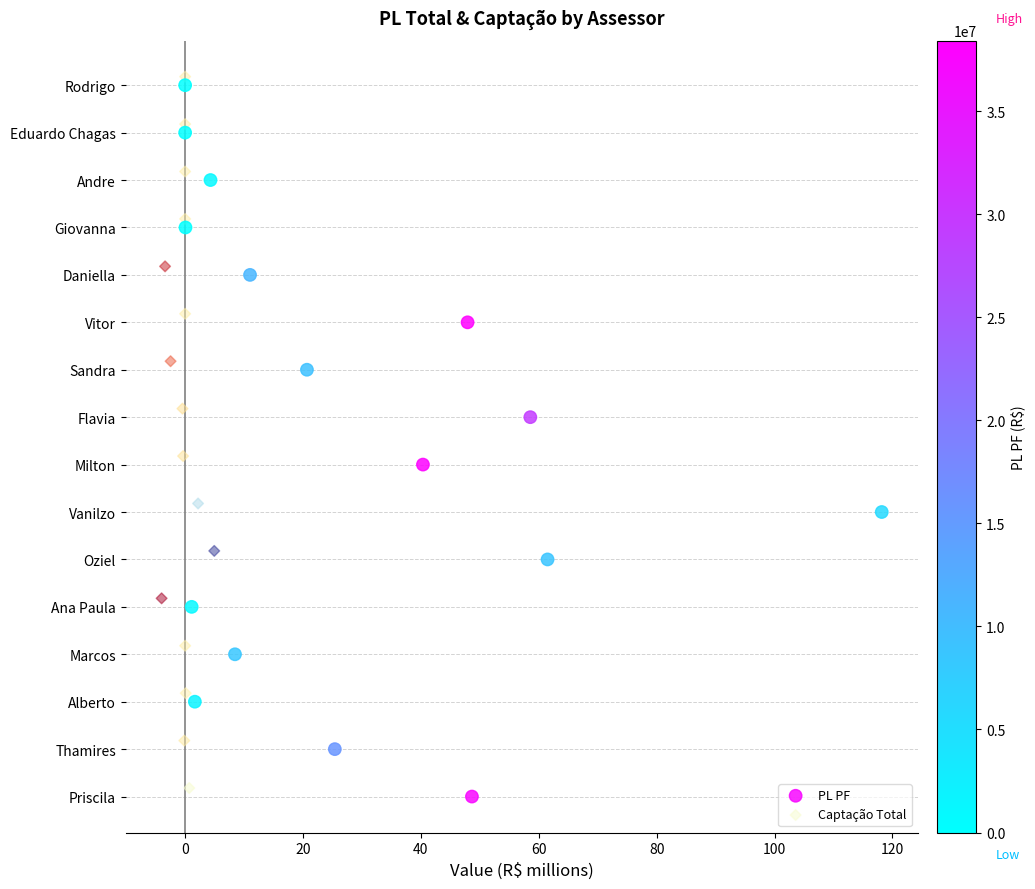

What are all the series names shown in the legend?

PL PF, Captação Total